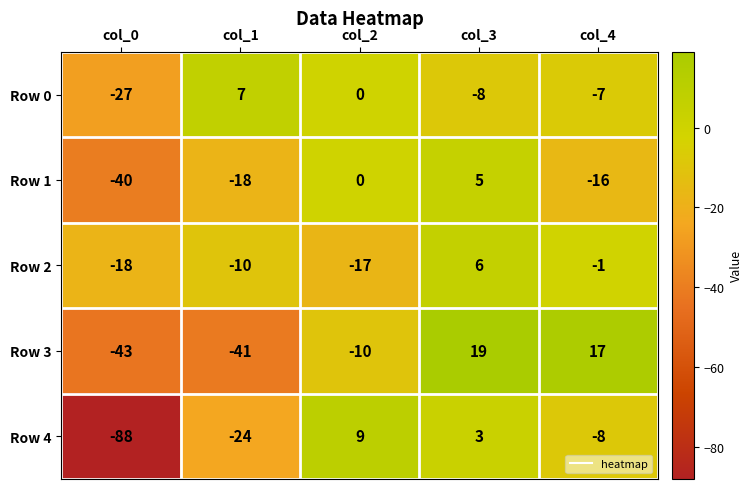

What is the sum of the Row 3 values at col_3 and col_1?

-22